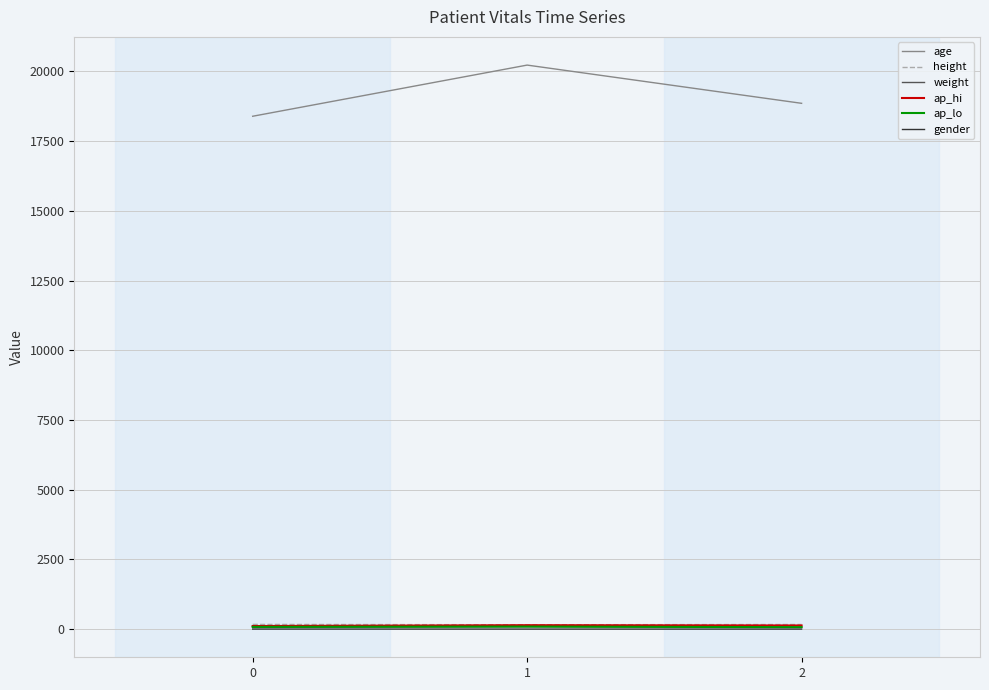

Which series has the largest range (max minus min)?

age